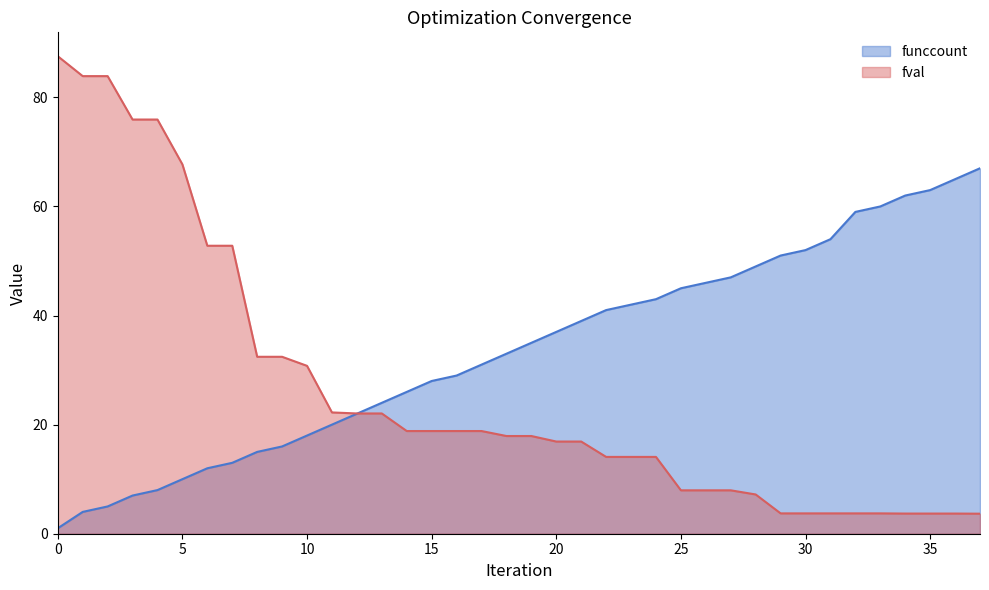

What is the value of the fval point at the 4th from the left?

75.9